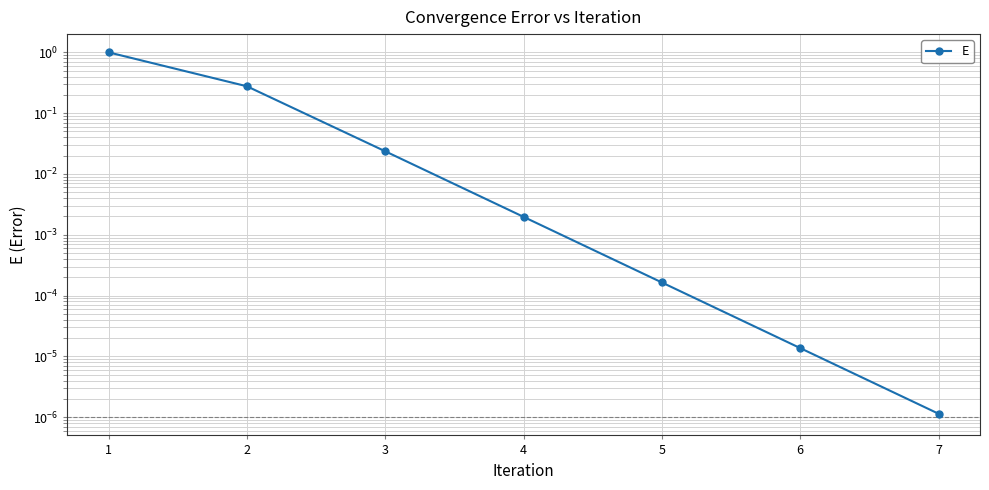

Is it true that the value at 3 is 0.0?

True